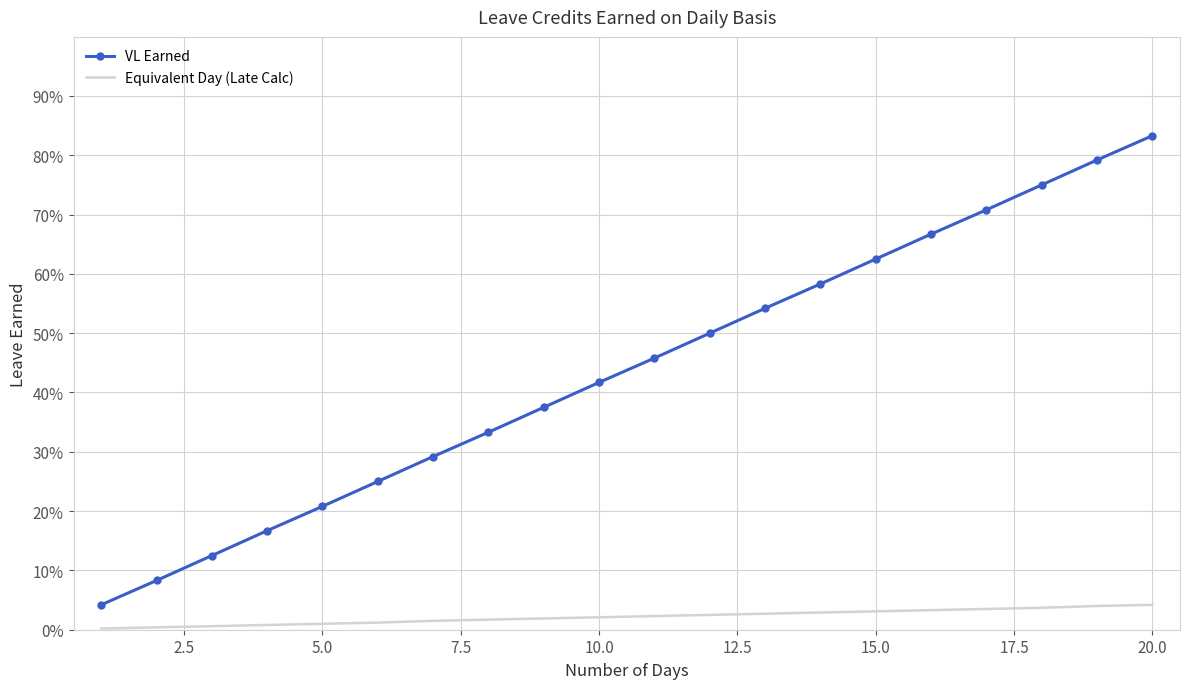

What are all the series names shown in the legend?

VL Earned, Equivalent Day (Late Calc)